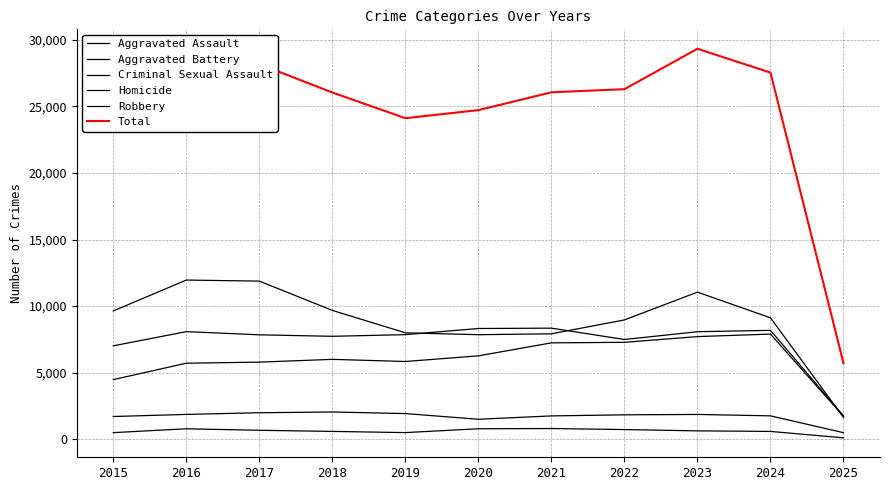

True or false: Aggravated Assault and Criminal Sexual Assault cross at least once.

False